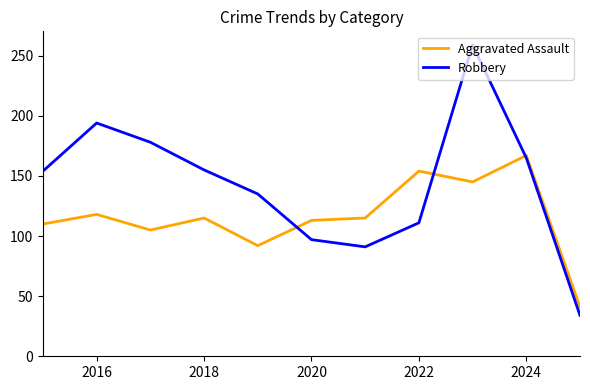

What is the smallest value displayed?

34